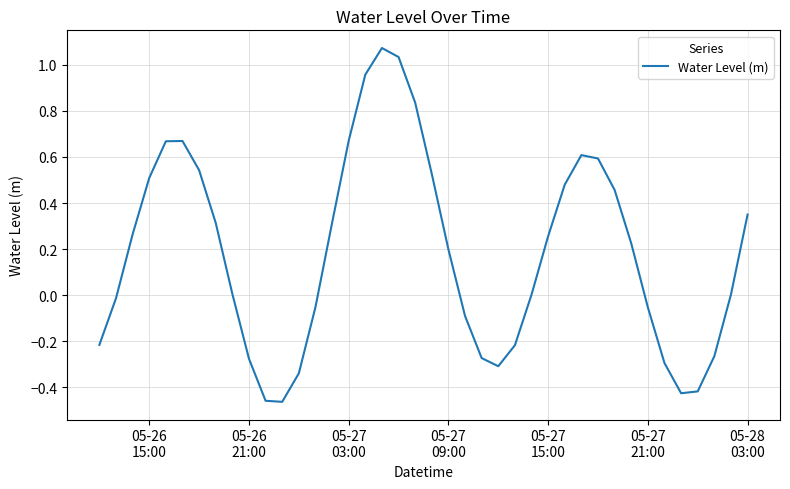

How many interior local valleys (lower than both neighbors) does the data have?

3